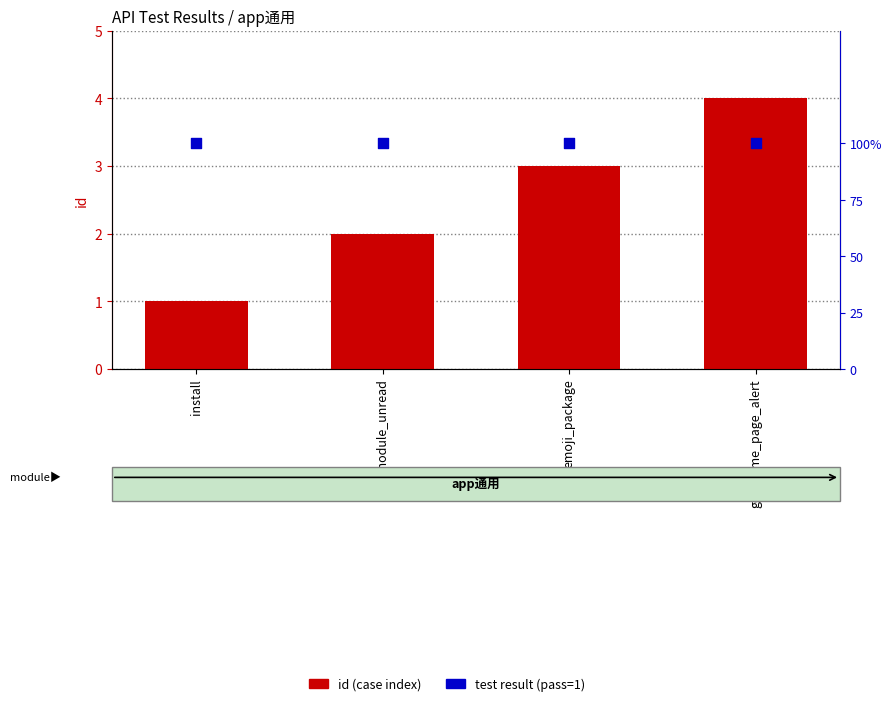

Which series reaches the maximum Y coordinate?

id (case index)